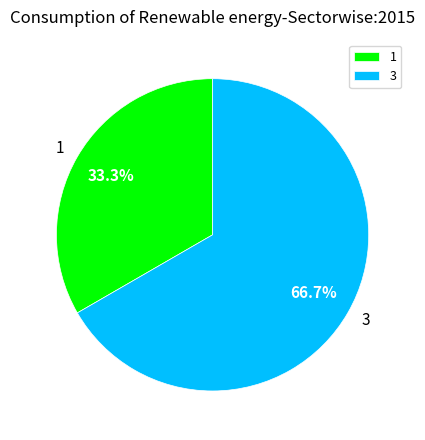

How many segments does this pie chart have?

2